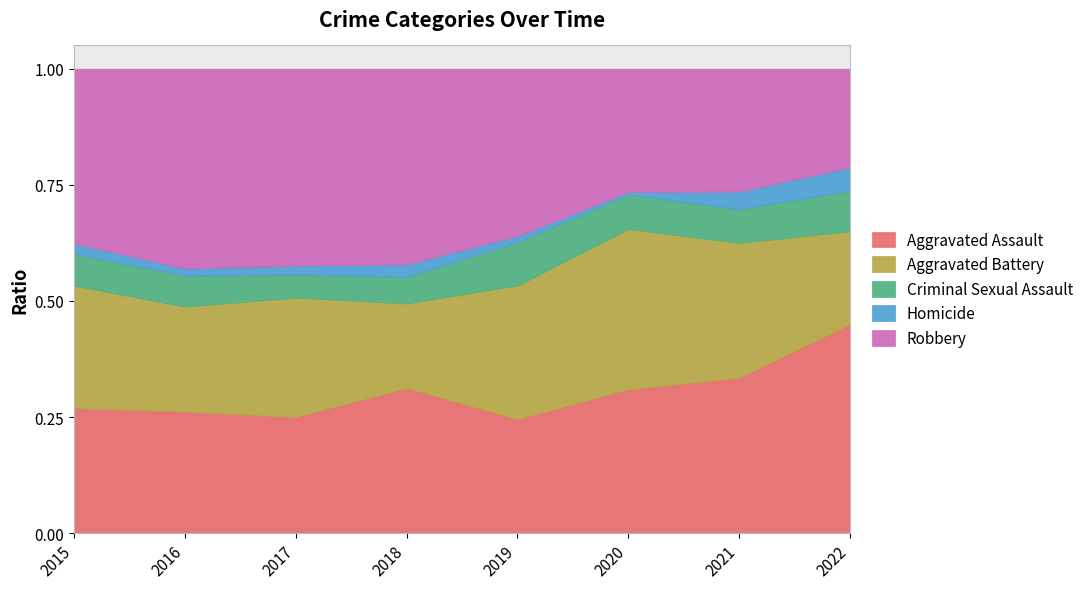

What is the sum of all Criminal Sexual Assault values?

201